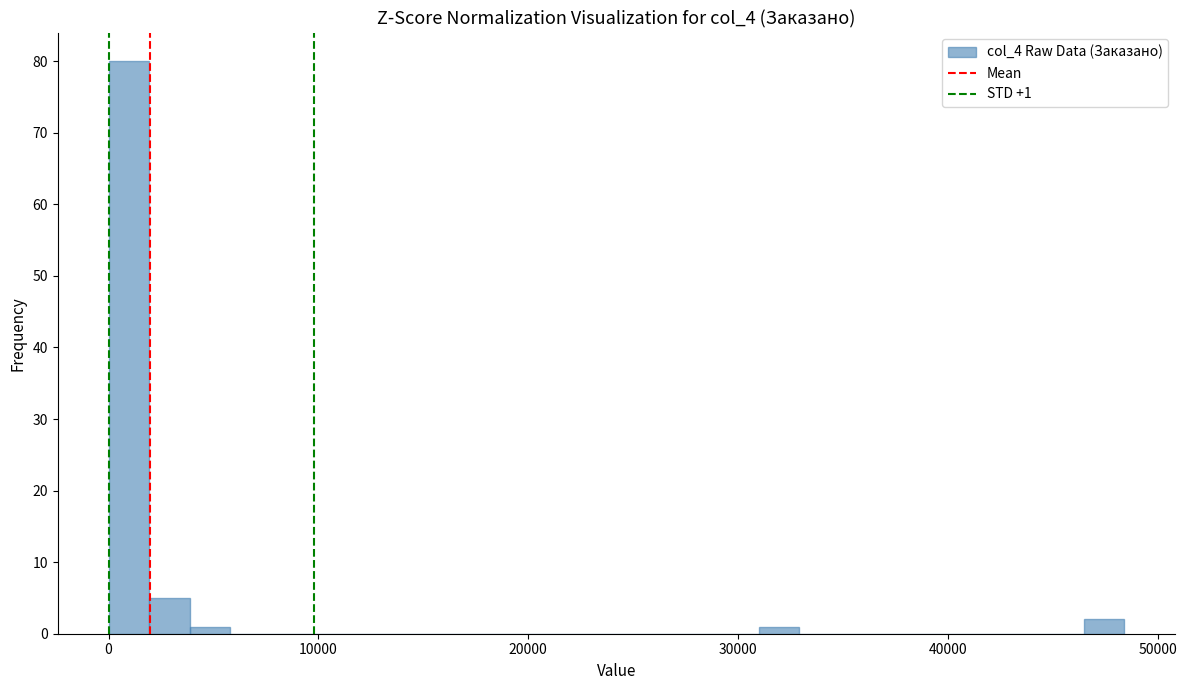

Around what value on the x-axis is the tallest bar? Give the approximate position of its centre, as read against the axis.

1000